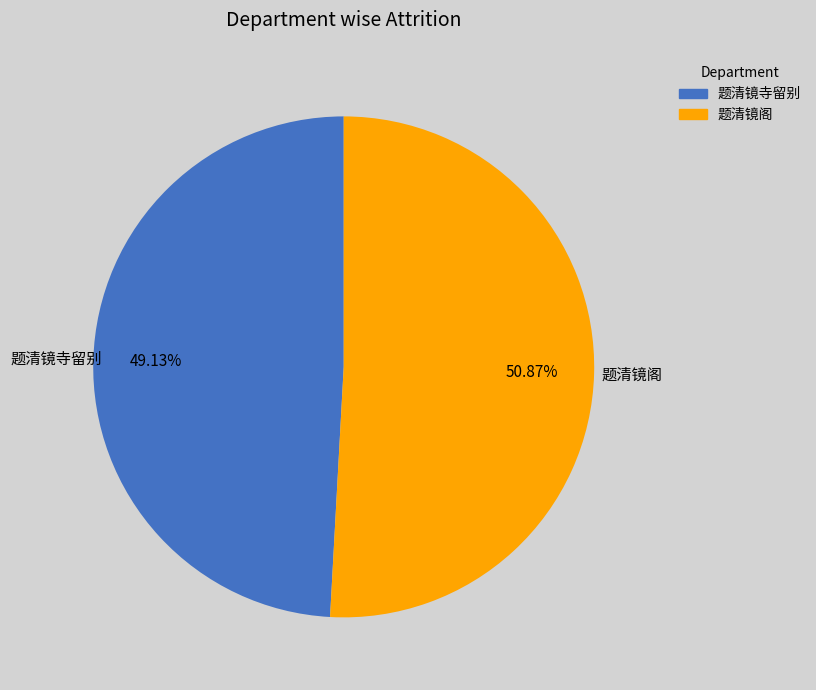

Is there any slice that represents more than half of the pie?

Yes